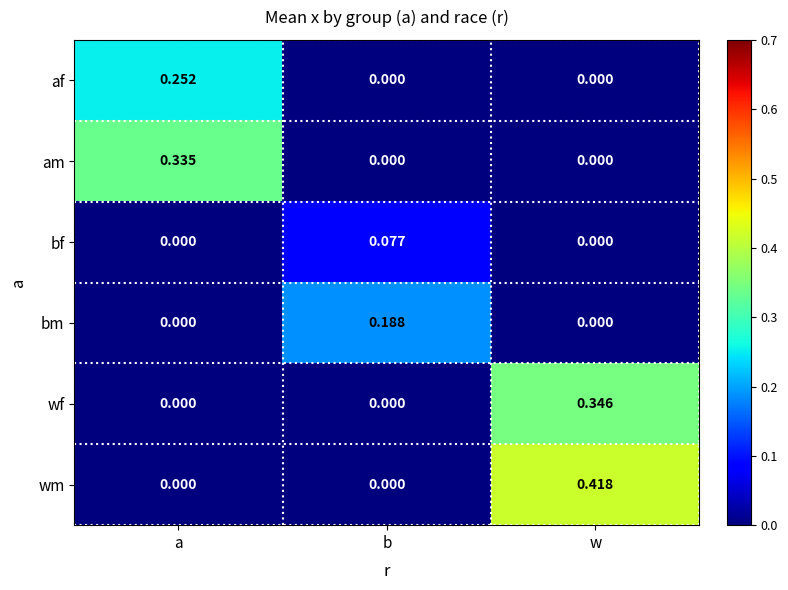

Which label corresponds to the largest value in the chart?

w